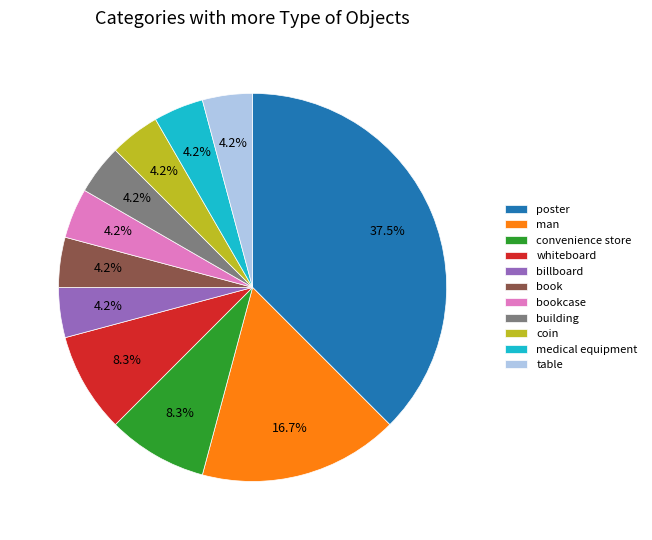

Which has a higher value, poster or coin?

poster